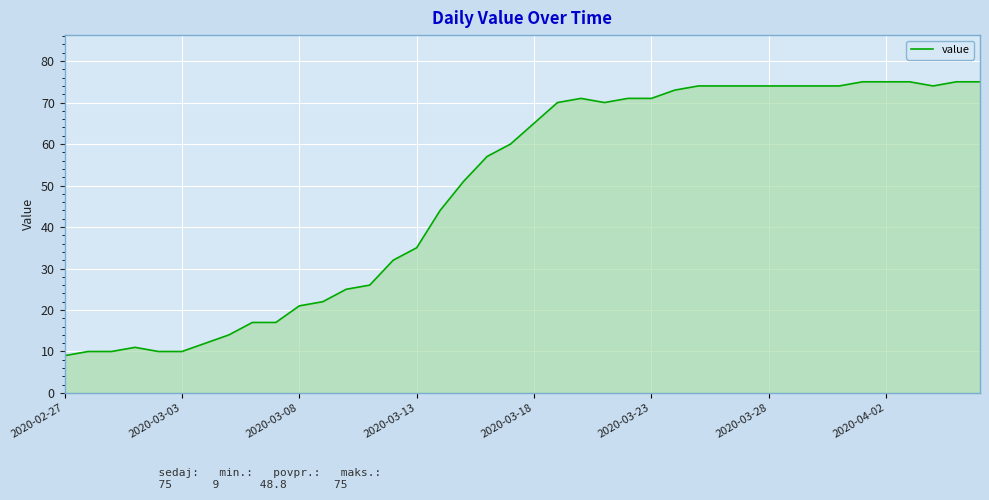

What is the difference between the maximum and minimum values?

66